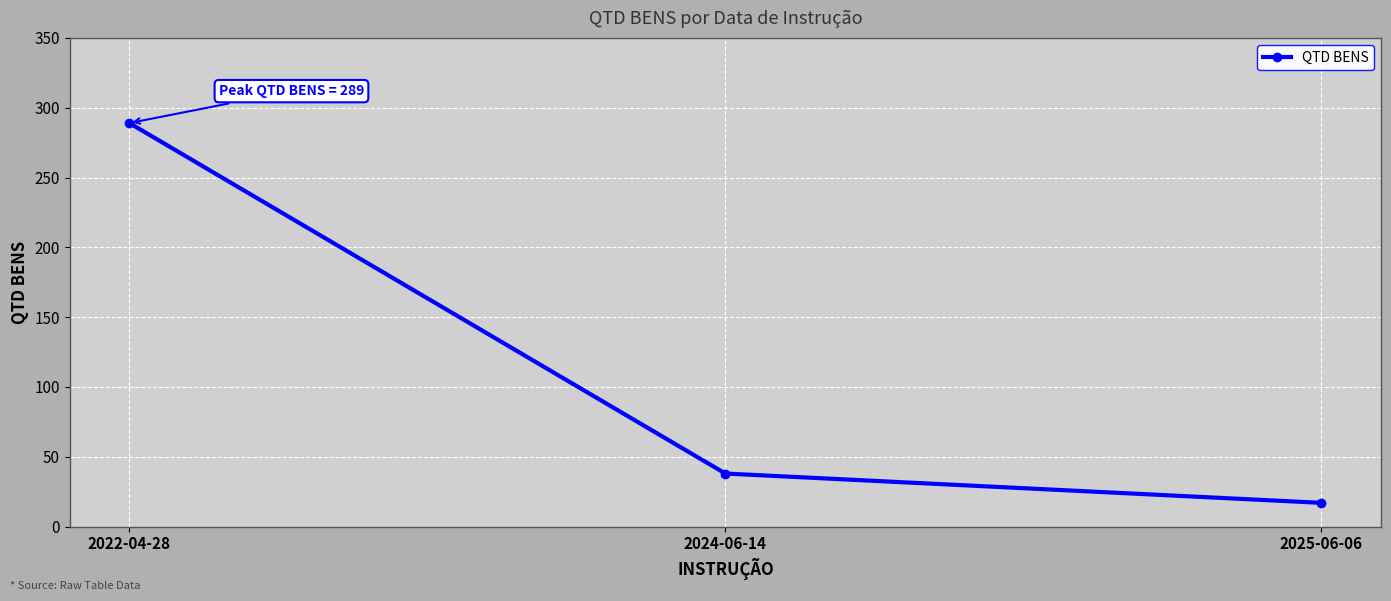

List the labels in order of value, smallest first.

2025-06-06, 2024-06-14, 2022-04-28